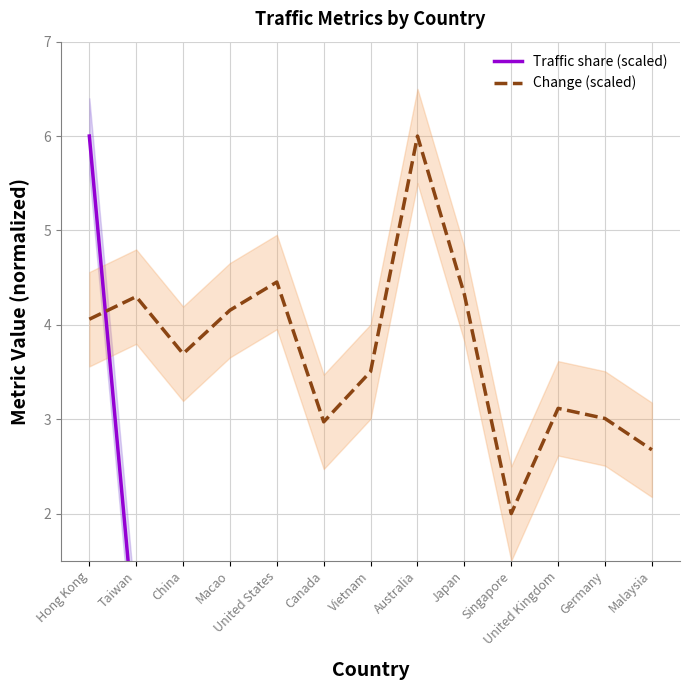

What is the label of the 3rd point from the left?

China